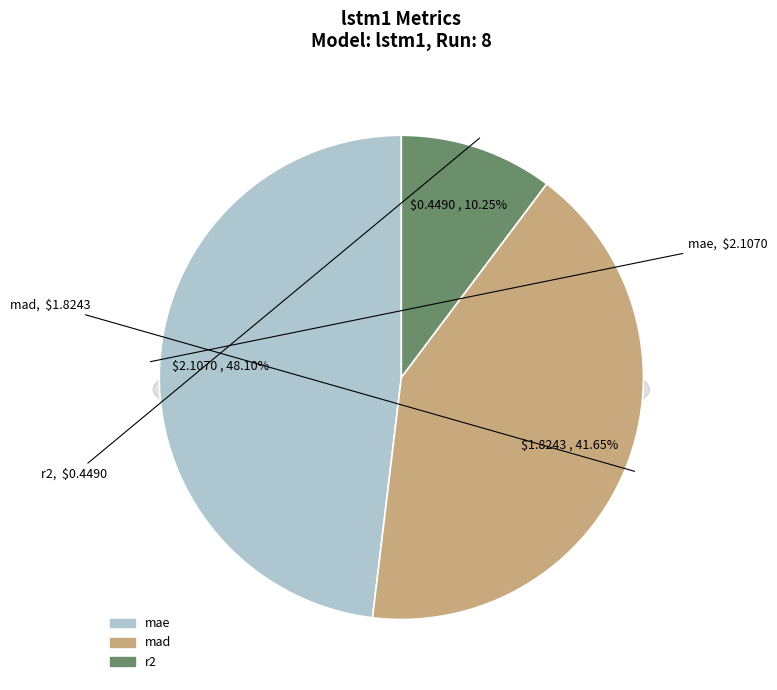

What percentage is the mad slice, to the nearest percent?

42%